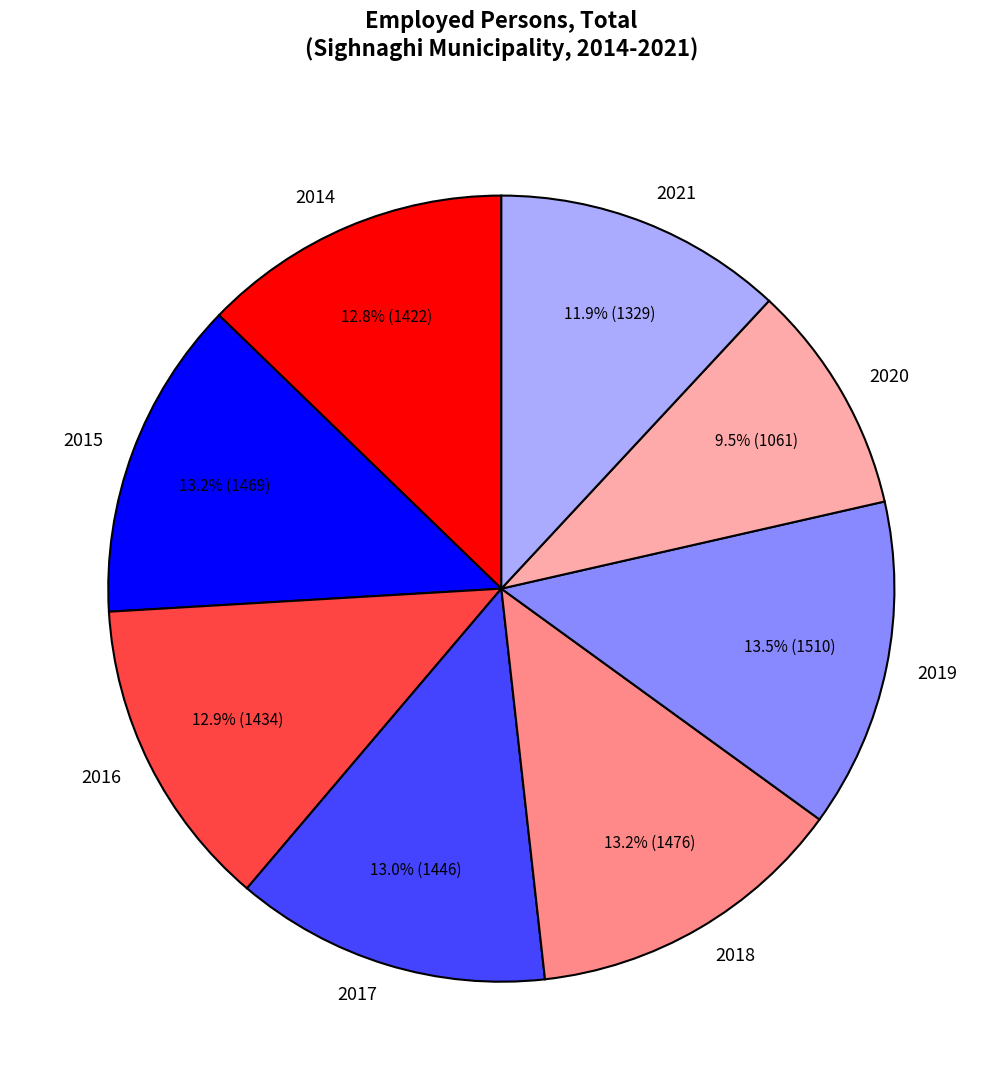

Which slice is the smallest?

2020